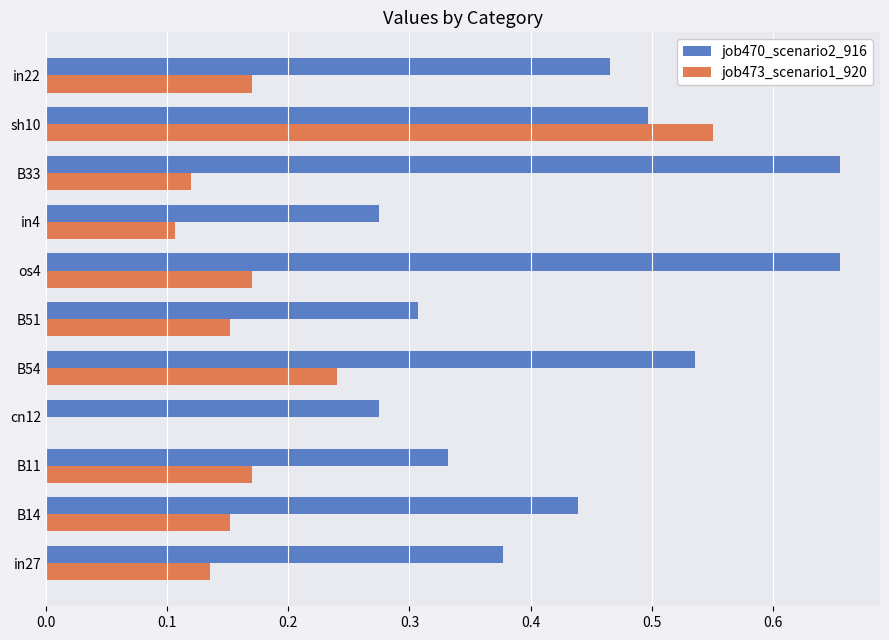

The value of job470_scenario2_916 at sh10 is 0.7. True or false?

False